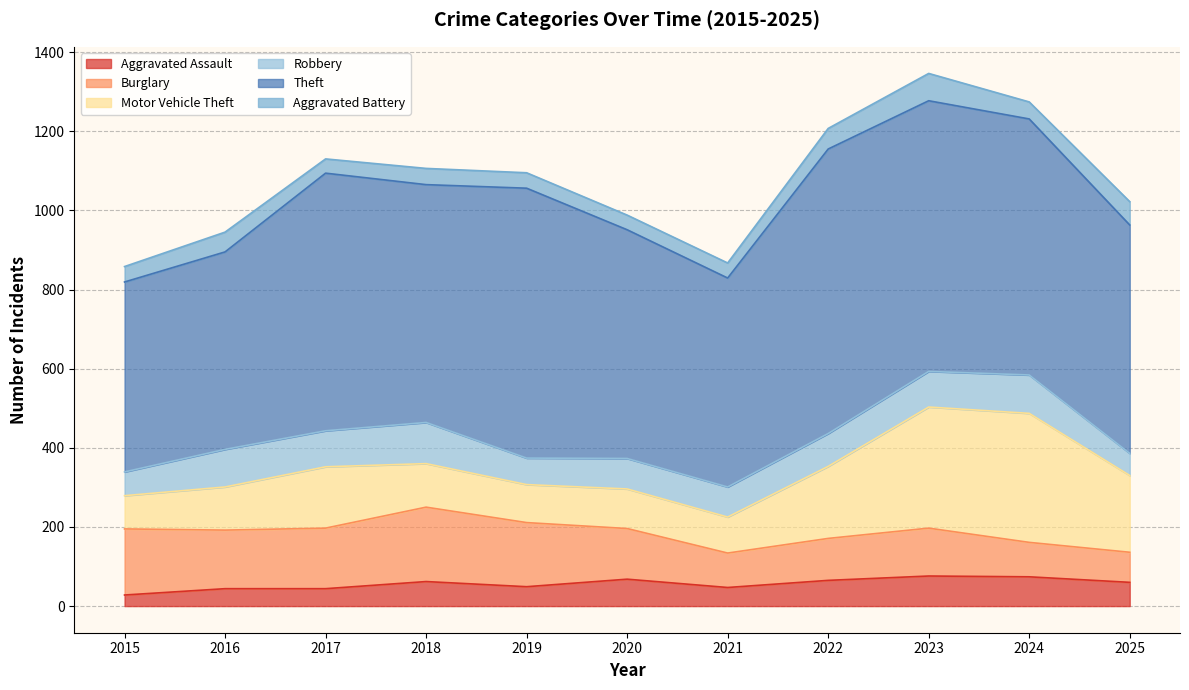

True or false: Motor Vehicle Theft and Theft cross at least once.

False